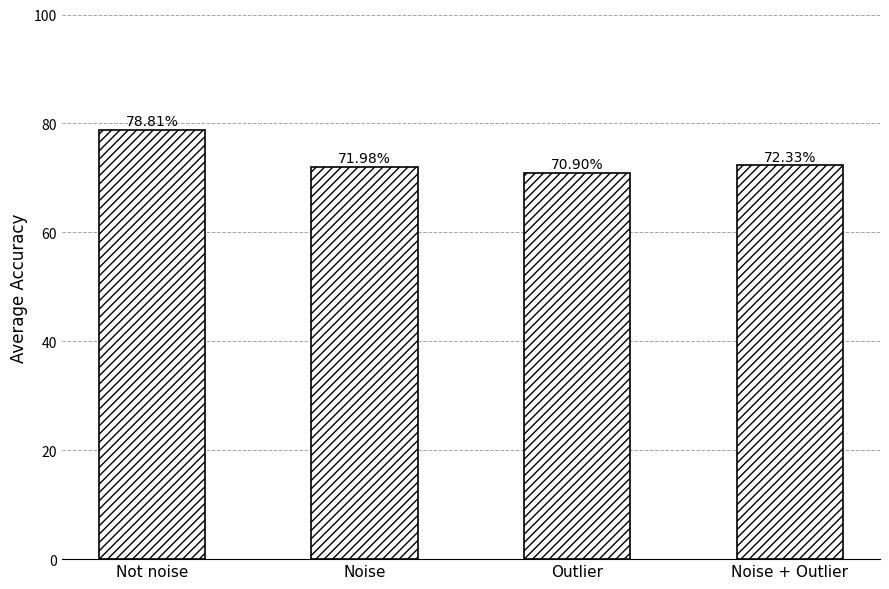

List the labels in order of value, smallest first.

Outlier, Noise, Noise + Outlier, Not noise